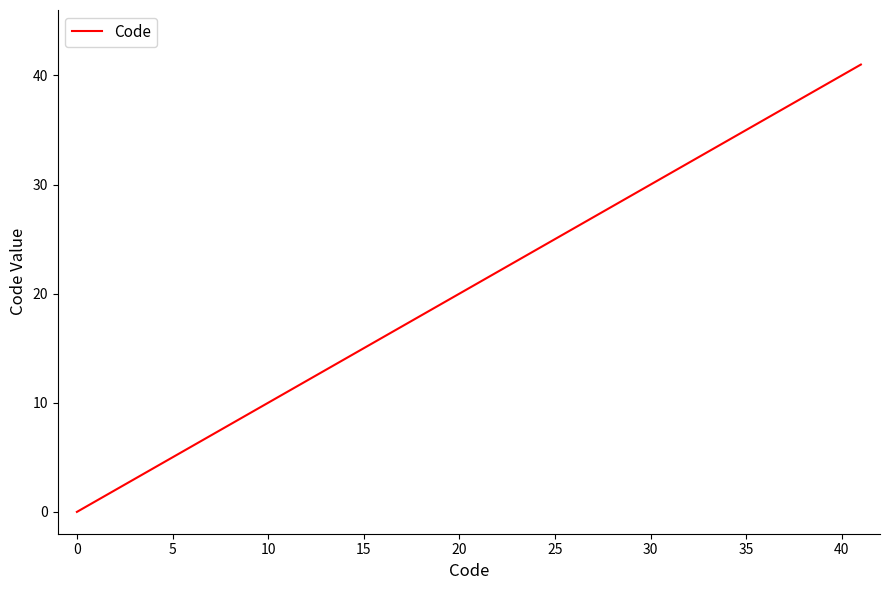

Reading right to left, extract all data points from this chart.

41	40	6	5	4	3	2	1	0